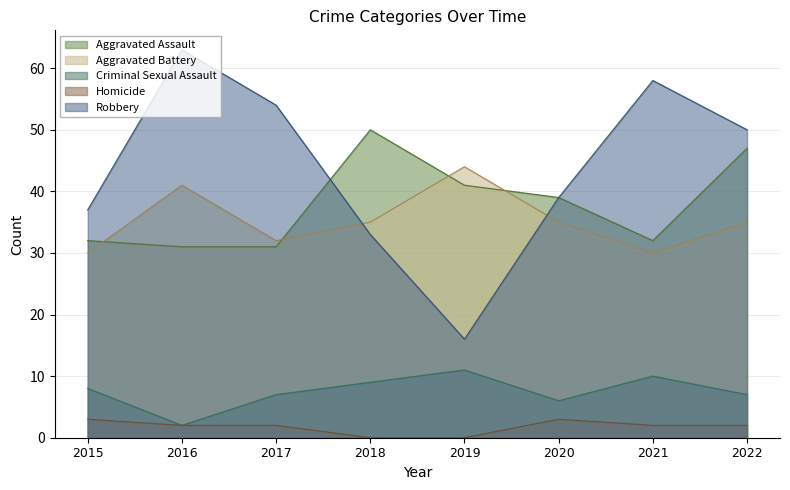

Count the Aggravated Battery values in the range 32 to 41.

5